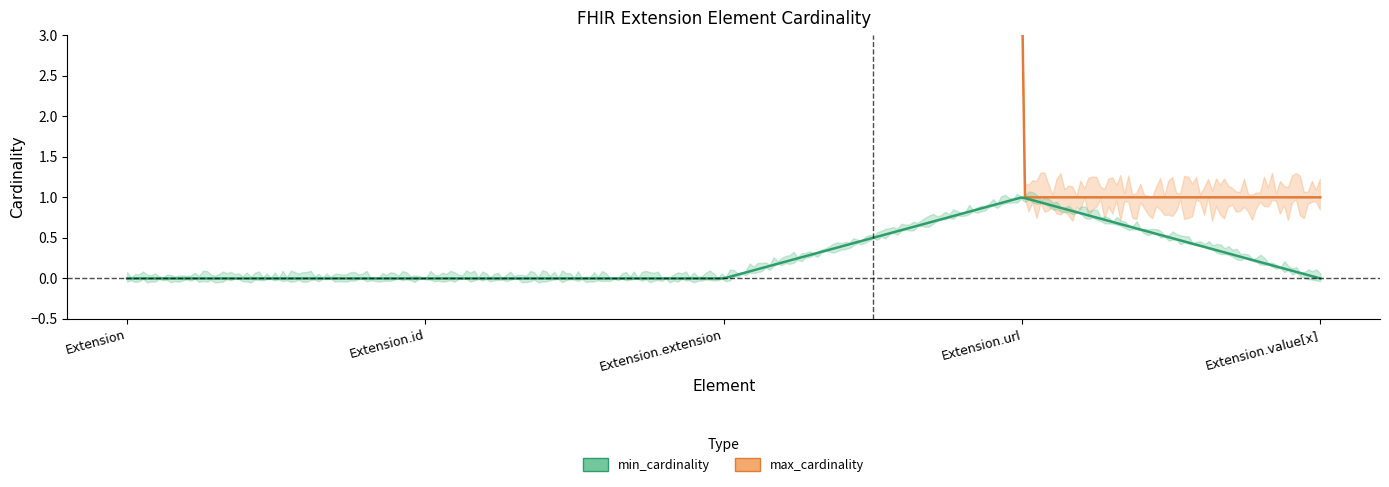

In min_cardinality, how many points are higher than both neighbors (excluding endpoints)?

1